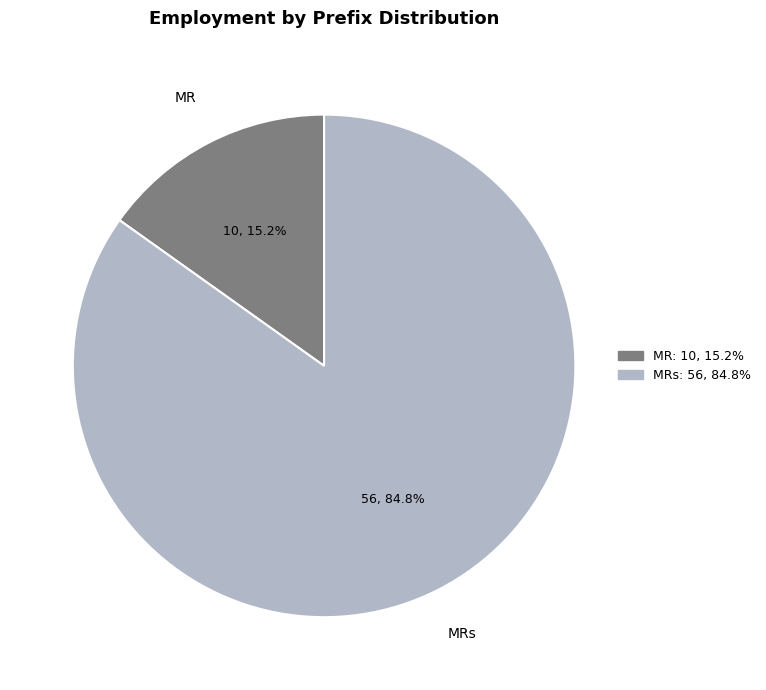

What percentage is NOT represented by MR?

84.8%